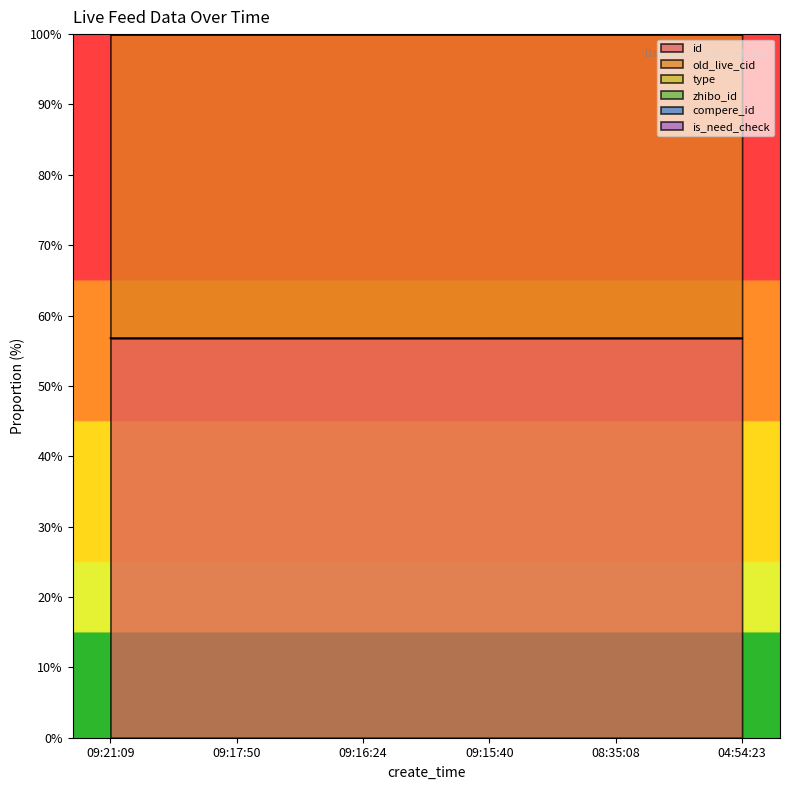

Does the chart display data point markers on the line(s)?

No